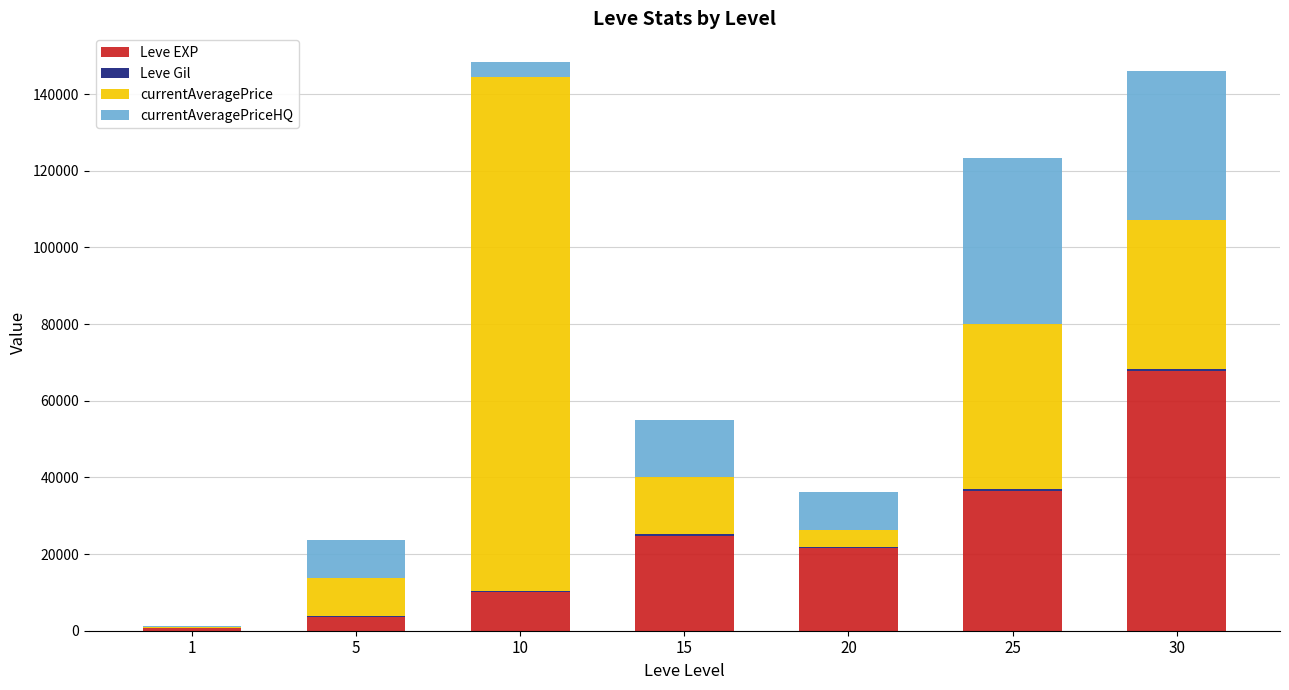

What is the sum of all Leve EXP values?

164730